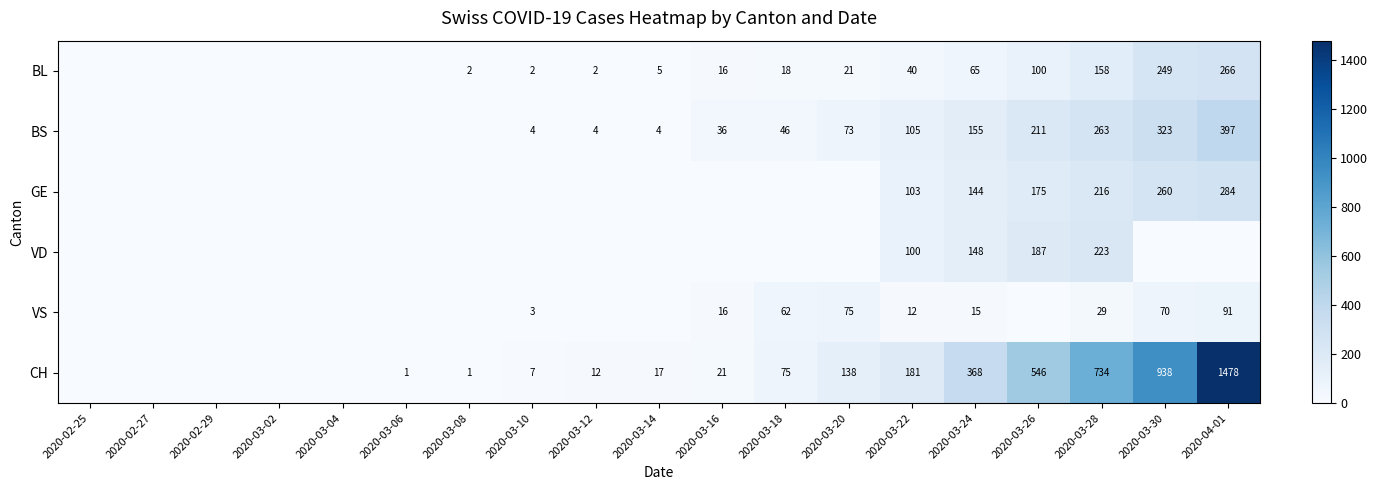

Rank the series at 2020-03-22 from lowest to highest value.

VS, BL, VD, GE, BS, CH